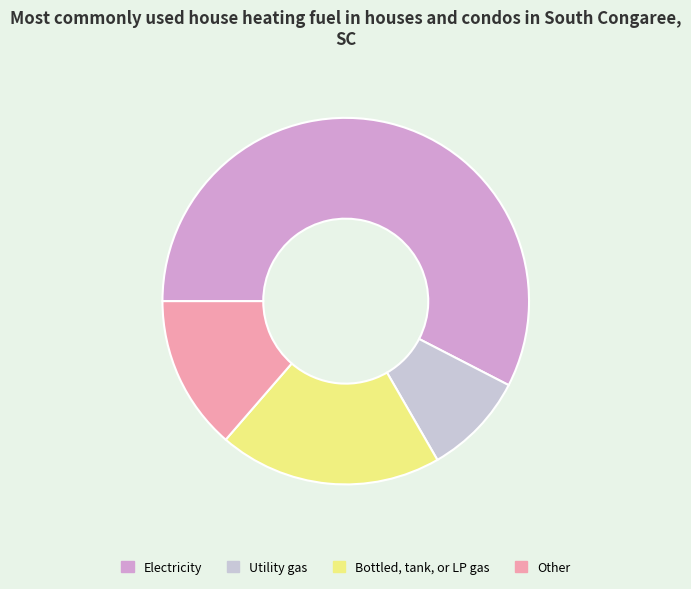

Do Utility gas and Bottled, tank, or LP gas together represent more than half of the pie?

No